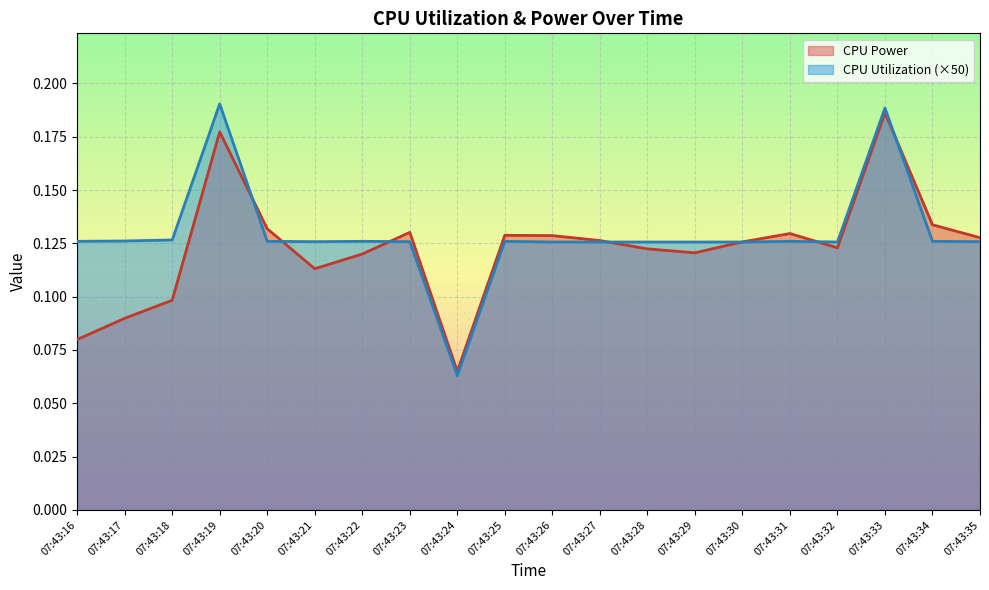

What are all the series names shown in the legend?

CPU Power, CPU Utilization (×50)